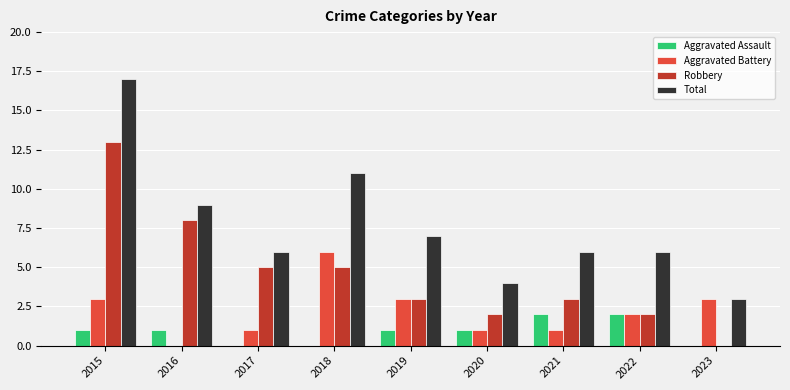

Is the value of Total at 2021 greater than the value of Aggravated Battery at 2021?

Yes